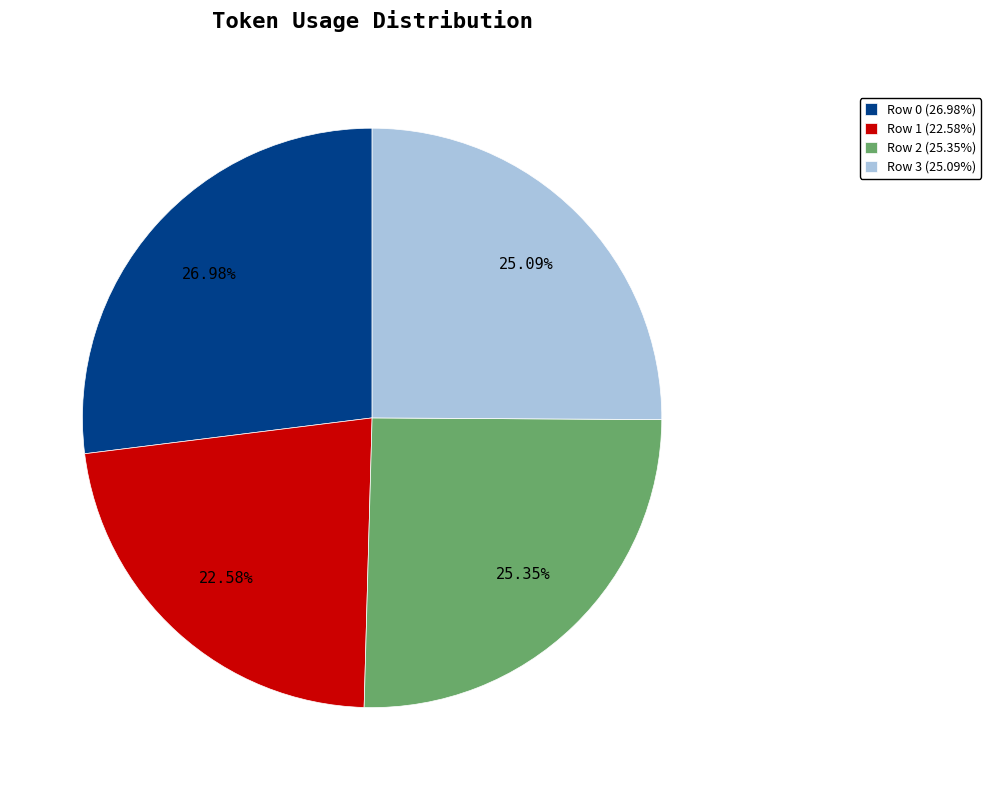

What is the ratio of the value at Row 1 (22.58%) to the value at Row 3 (25.09%)?

0.9